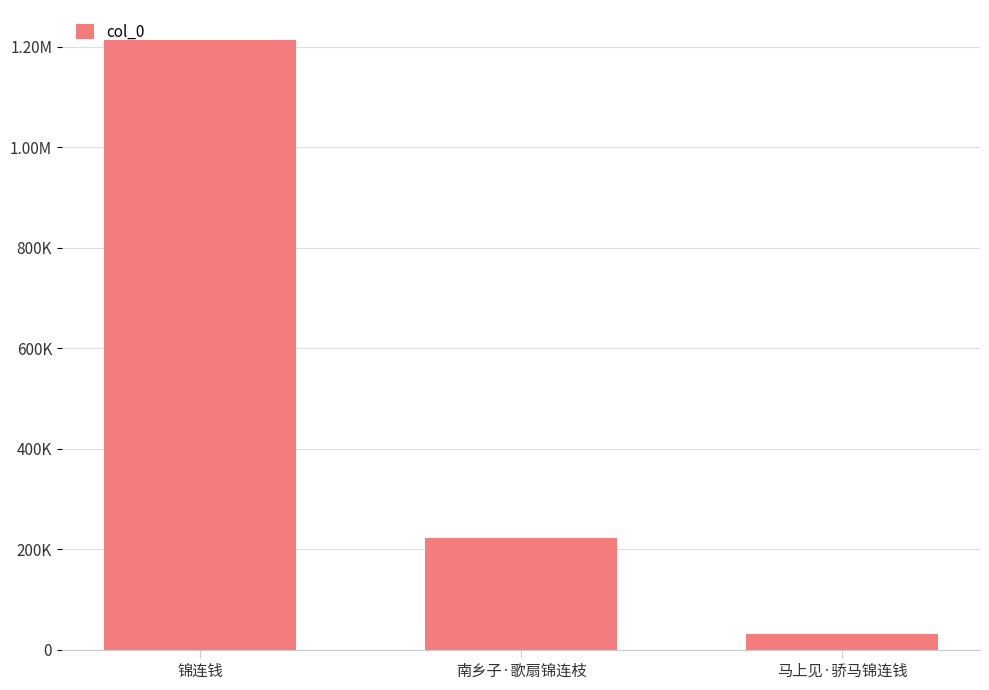

What value does the data have at 锦连钱, to the nearest 100?

1212800